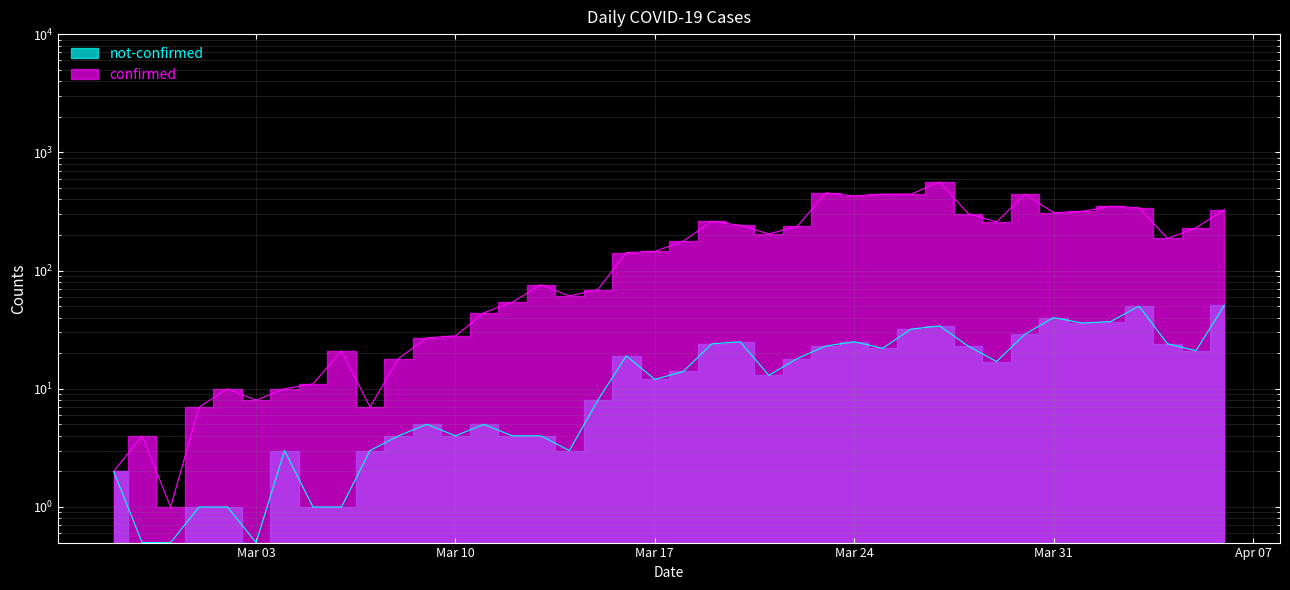

True or false: not-confirmed and confirmed intersect in this chart.

False